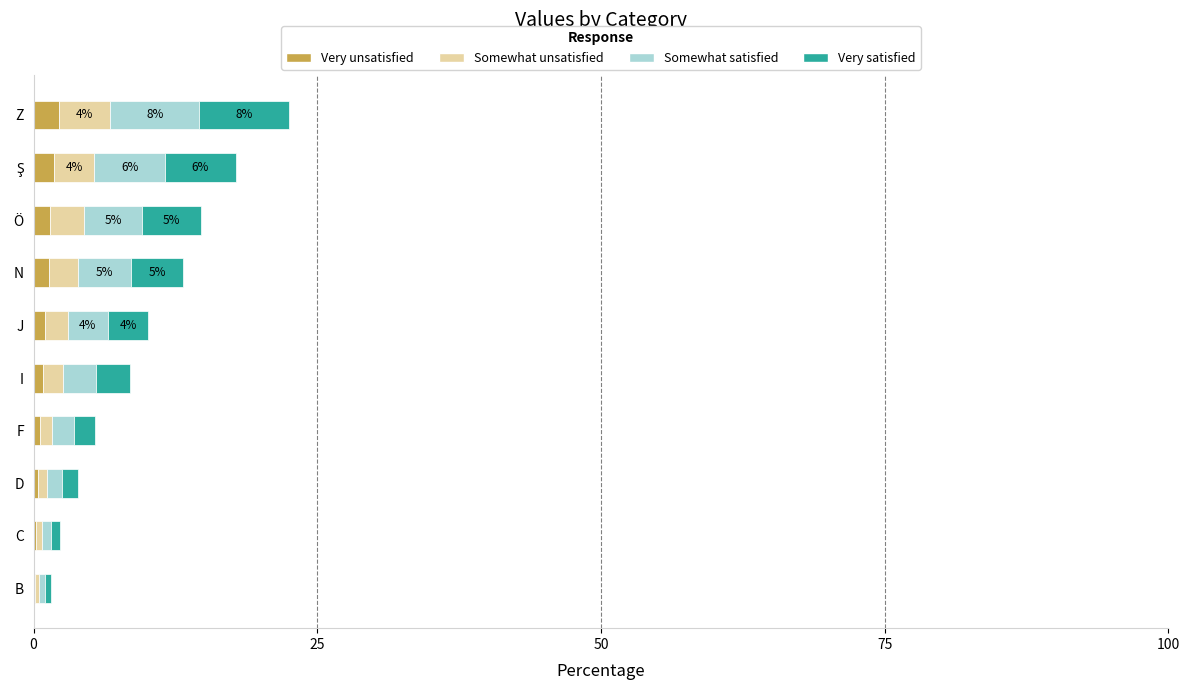

What is the highest value of the Very unsatisfied series?

2.2